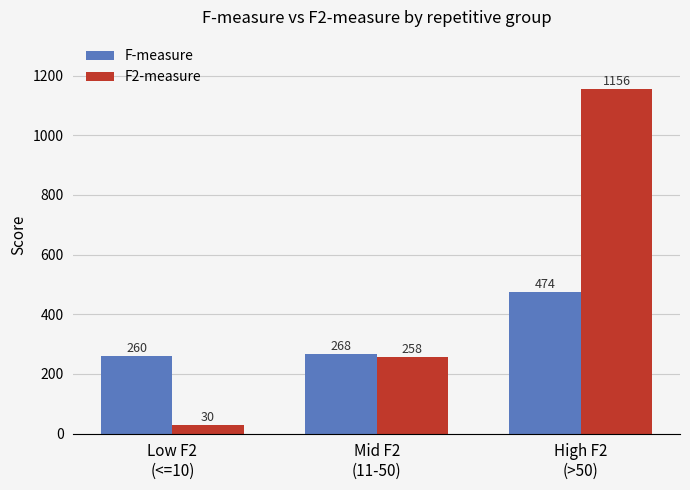

How many F2-measure values are between 30 and 1156?

3